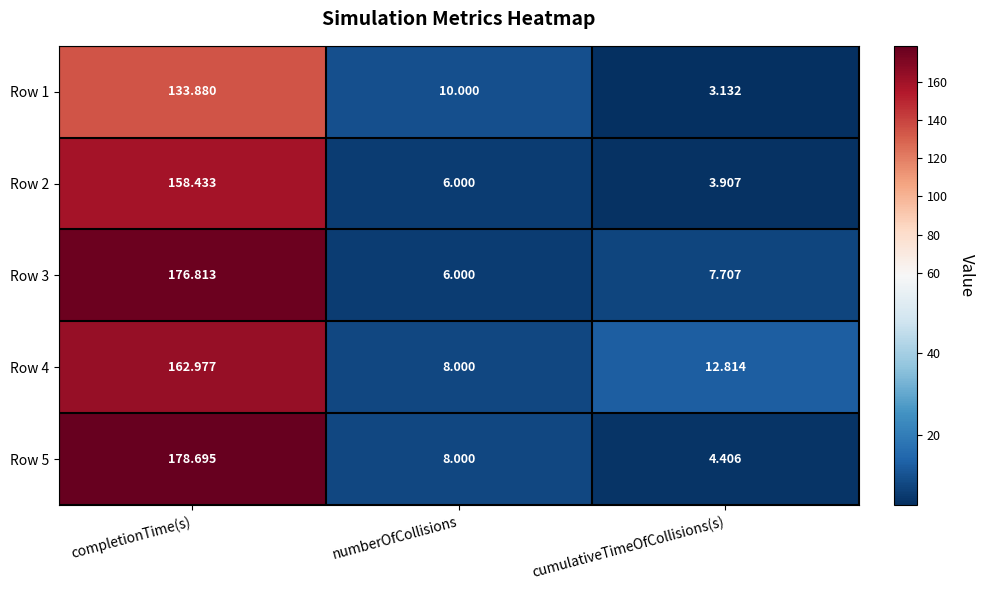

Where does the Row 4 series first go above 12?

completionTime(s)